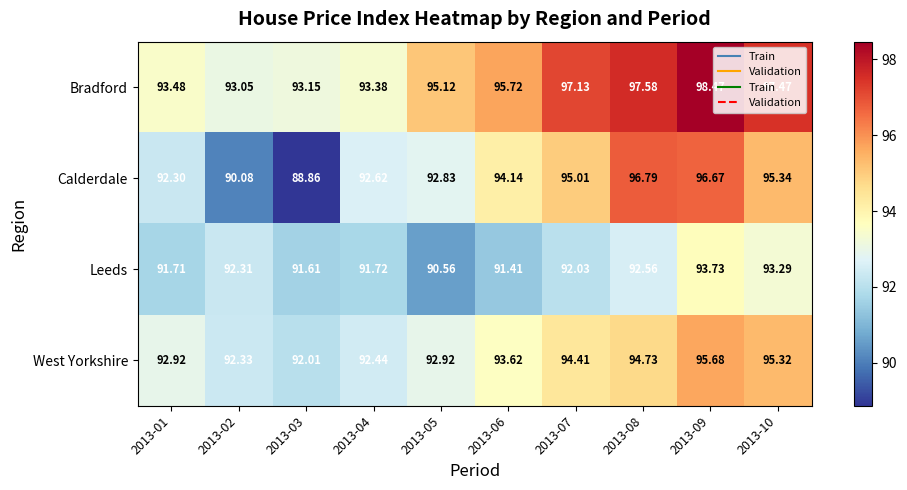

At 2013-05, list the series in order from largest to smallest.

Bradford, West Yorkshire, Calderdale, Leeds